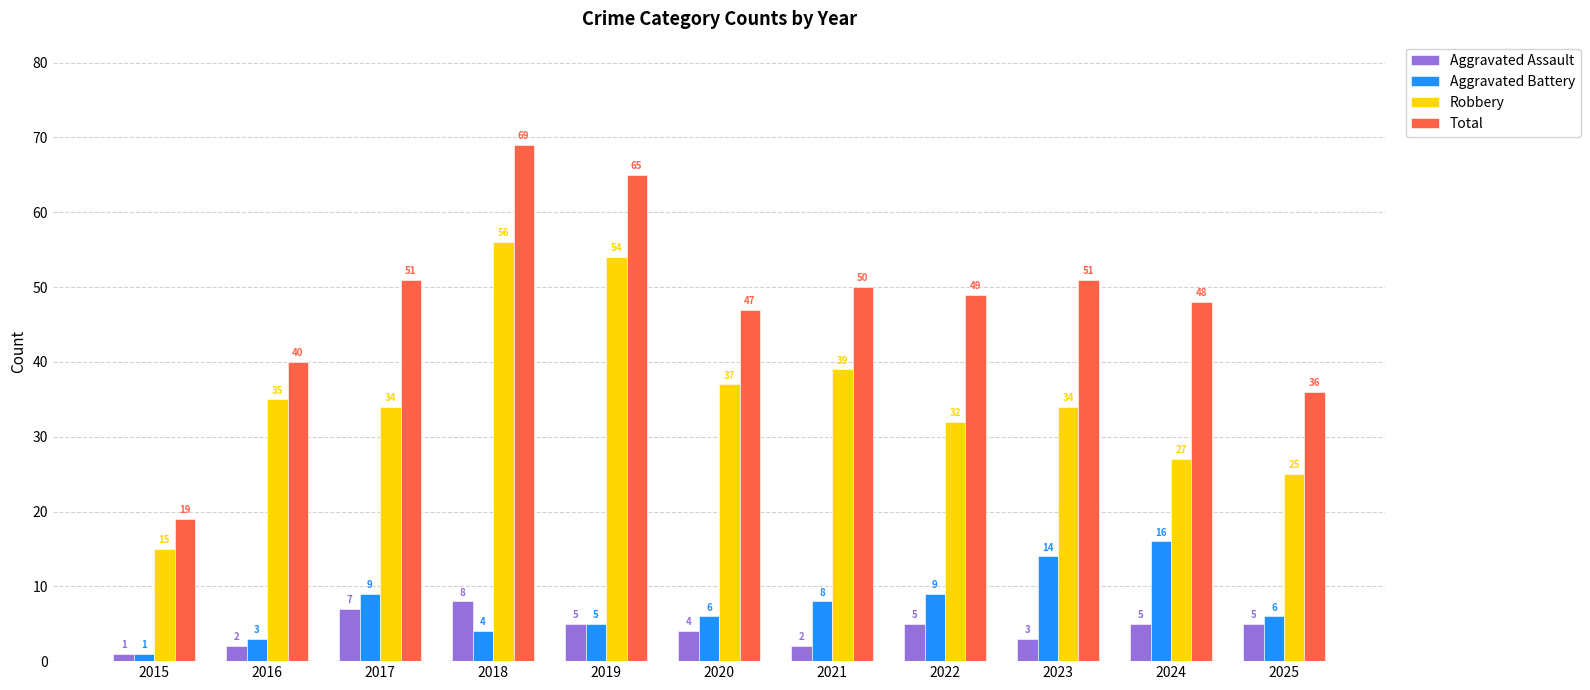

Read the Aggravated Battery value at 2016, to the nearest 5.

5